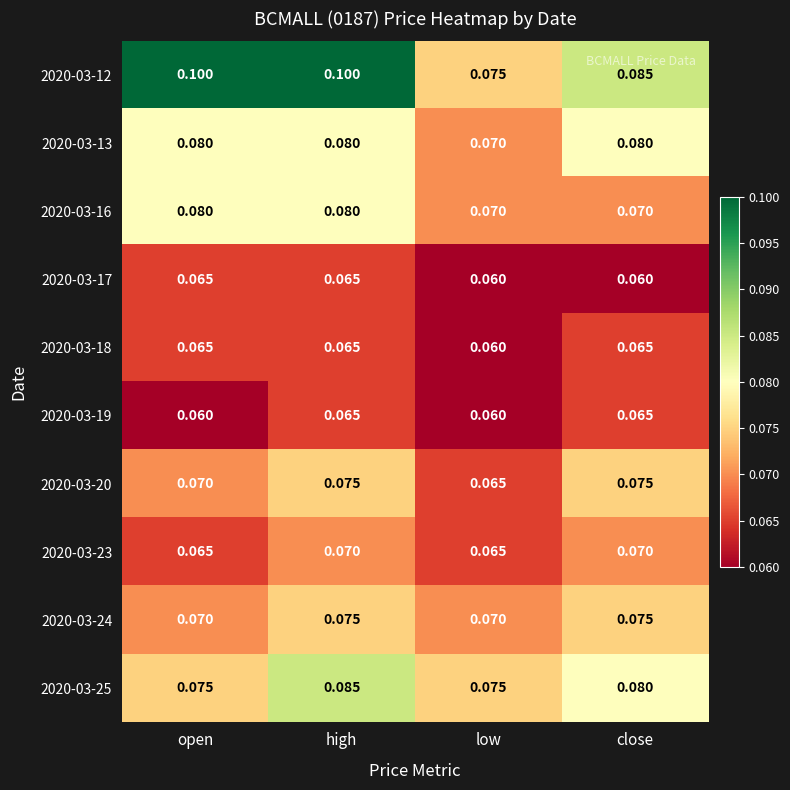

At which category is the sum across all series the highest?

high